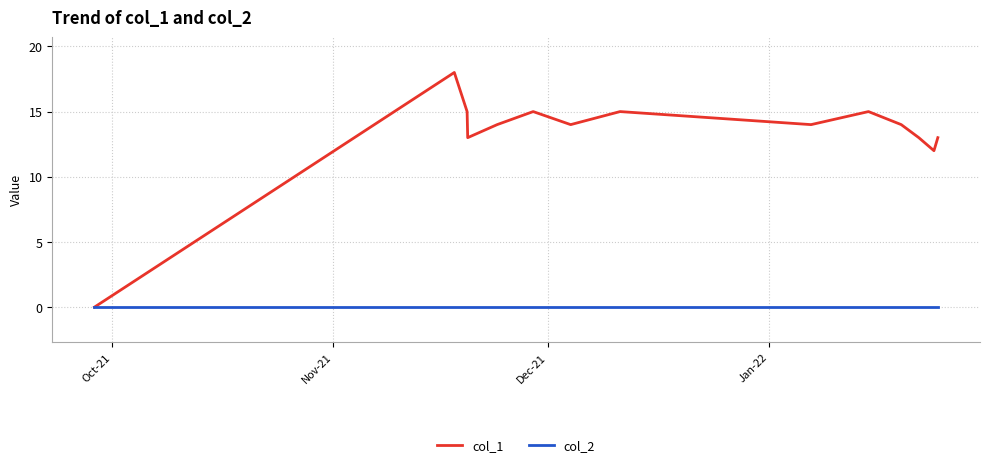

Rank the series by their average value, from lowest to highest.

col_2, col_1